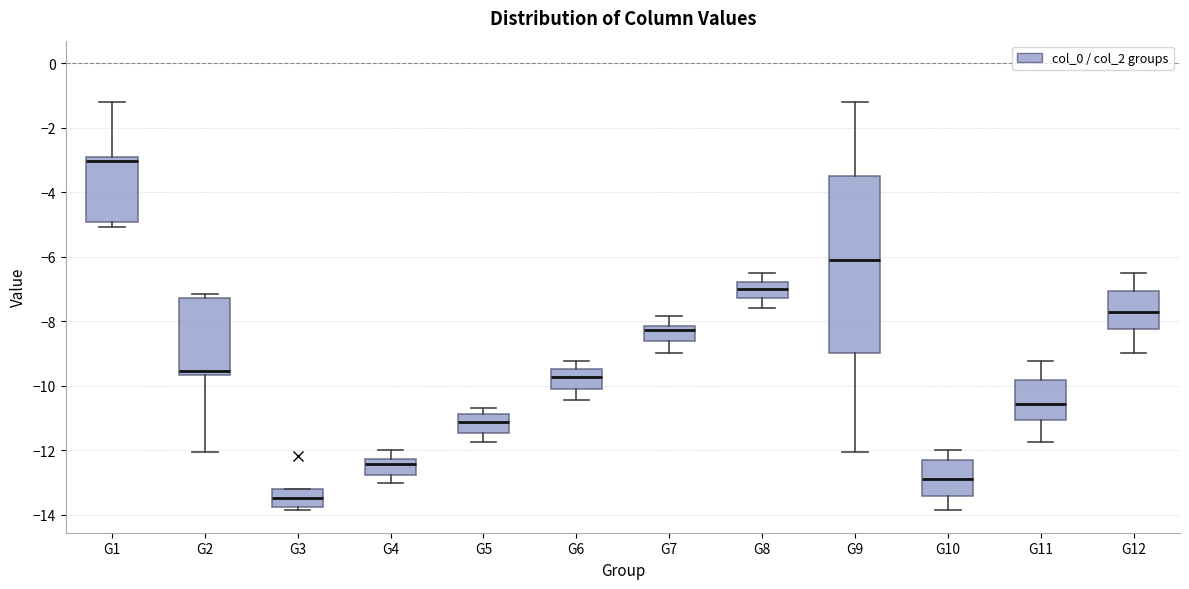

Reading left to right, read every box against the y-axis: the position of its median line, the range the box covers, and the ends of its whiskers. The values are not printed on the chart, so give them approximately, as read against the axis.

G1: median -3.0 (just below the box's upper edge), box -5.0 to -3.0, whiskers -5.0 (just below the box's lower edge) to -1.2
G2: median -9.6 (just above the box's lower edge), box -9.6 to -7.2, whiskers -12.0 to -7.2 (just above the box's upper edge)
G3: median -13.4, box -13.8 to -13.2, whiskers -13.8 (just below the box's lower edge) to -13.2
G4: median -12.4, box -12.8 to -12.2, whiskers -13.0 to -12.0
G5: median -11.2, box -11.4 to -10.8, whiskers -11.8 to -10.6
G6: median -9.8, box -10.0 to -9.6, whiskers -10.4 to -9.2
G7: median -8.2 (just below the box's upper edge), box -8.6 to -8.2, whiskers -9.0 to -7.8
G8: median -7.0, box -7.2 to -6.8, whiskers -7.6 to -6.6
G9: median -6.2, box -9.0 to -3.6, whiskers -12.0 to -1.2
G10: median -12.8, box -13.4 to -12.4, whiskers -13.8 to -12.0
G11: median -10.6, box -11.0 to -9.8, whiskers -11.8 to -9.2
G12: median -7.8, box -8.2 to -7.0, whiskers -9.0 to -6.6